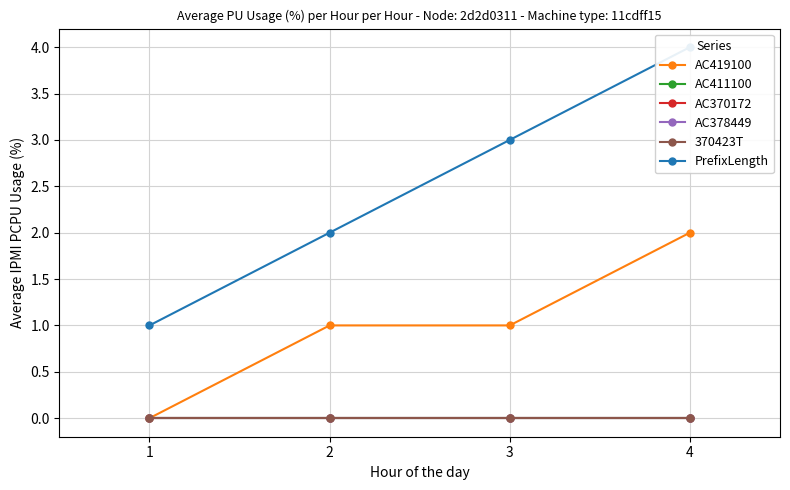

What is the minimum value for PrefixLength?

1